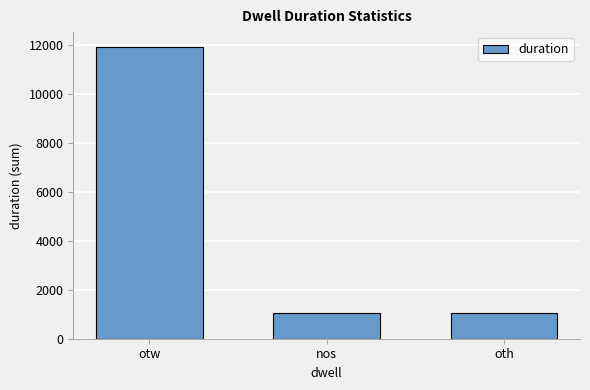

What is the label of the 3rd bar from the left?

oth